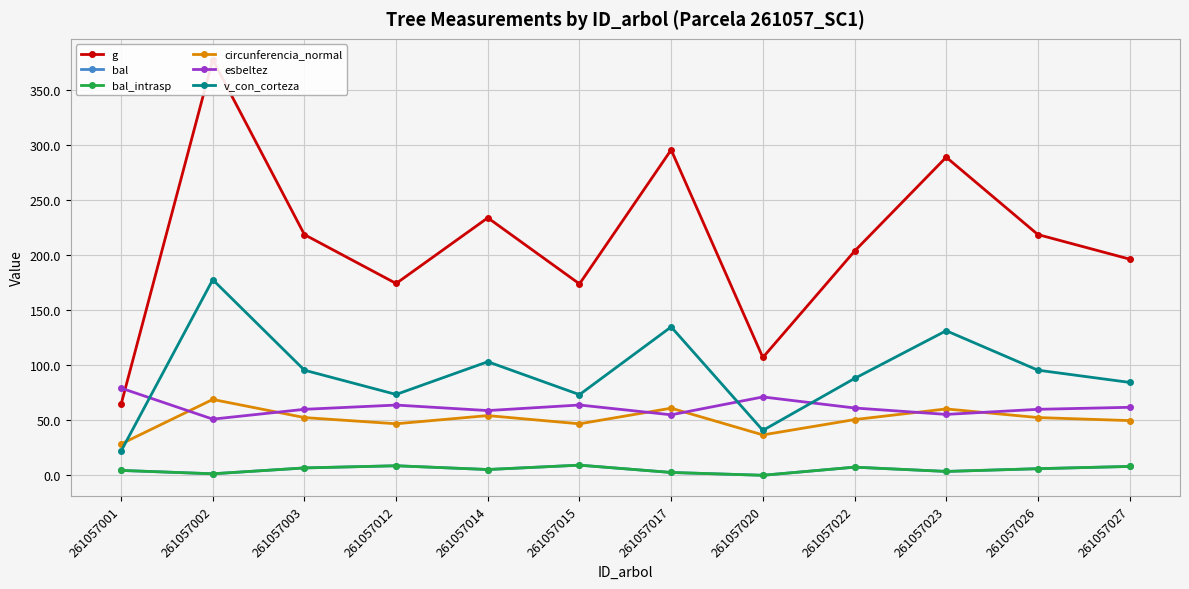

Reading right to left, extract all data points from this chart.

g: 261057027=196.3	261057026=218.6	261057023=288.8	261057022=203.5	261057020=107.0	261057017=295.5	261057015=173.8	261057014=233.8	261057012=174.1	261057003=218.5	261057002=377.4	261057001=64.4
bal: 261057027=8.0	261057026=6.0	261057023=3.5	261057022=7.4	261057020=0.0	261057017=2.6	261057015=9.2	261057014=5.2	261057012=8.7	261057003=6.7	261057002=1.4	261057001=4.4
bal_intrasp: 261057027=8.0	261057026=6.0	261057023=3.5	261057022=7.4	261057020=0.0	261057017=2.6	261057015=9.2	261057014=5.2	261057012=8.7	261057003=6.7	261057002=1.4	261057001=4.4
circunferencia_normal: 261057027=49.7	261057026=52.4	261057023=60.2	261057022=50.6	261057020=36.7	261057017=60.9	261057015=46.7	261057014=54.2	261057012=46.8	261057003=52.4	261057002=68.9	261057001=28.4
esbeltez: 261057027=61.7	261057026=59.9	261057023=55.3	261057022=61.1	261057020=71.1	261057017=54.9	261057015=63.8	261057014=58.8	261057012=63.8	261057003=59.9	261057002=51.0	261057001=79.1
v_con_corteza: 261057027=84.3	261057026=95.4	261057023=131.3	261057022=87.9	261057020=40.8	261057017=134.7	261057015=73.2	261057014=103.1	261057012=73.4	261057003=95.4	261057002=177.6	261057001=21.9